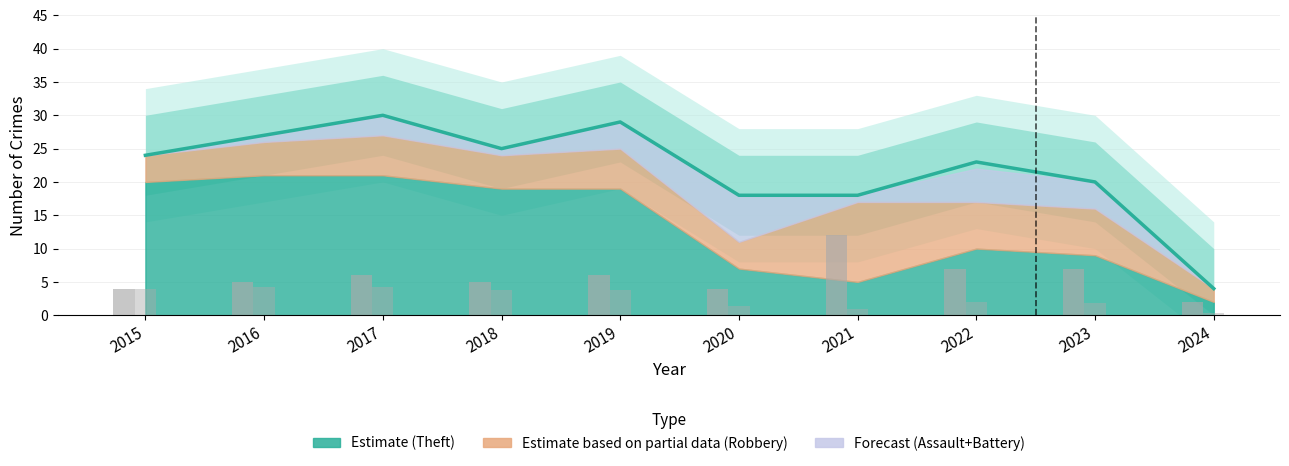

Reading left to right, extract all data points from this chart.

Total: 2015=24	2016=27	2017=30	2018=25	2019=29	2020=18	2021=18	2022=23	2023=20	2024=4
Robbery: 2015=4	2016=5	2017=6	2018=5	2019=6	2020=4	2021=12	2022=7	2023=7	2024=2